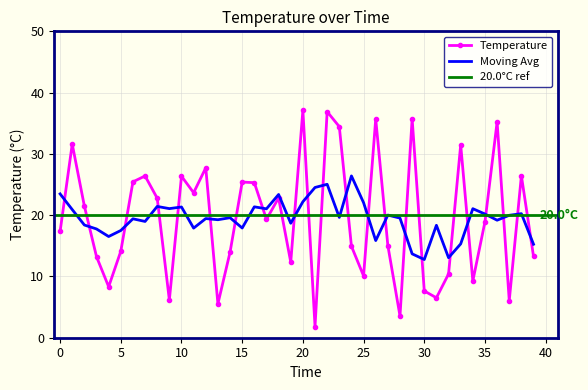

List the labels in order of value, smallest first.

21, 28, 13, 37, 9, 31, 30, 4, 34, 25, 32, 19, 3, 39, 14, 5, 24, 27, 0, 35, 17, 2, 8, 18, 11, 16, 15, 6, 10, 7, 38, 12, 33, 1, 23, 36, 26, 29, 22, 20